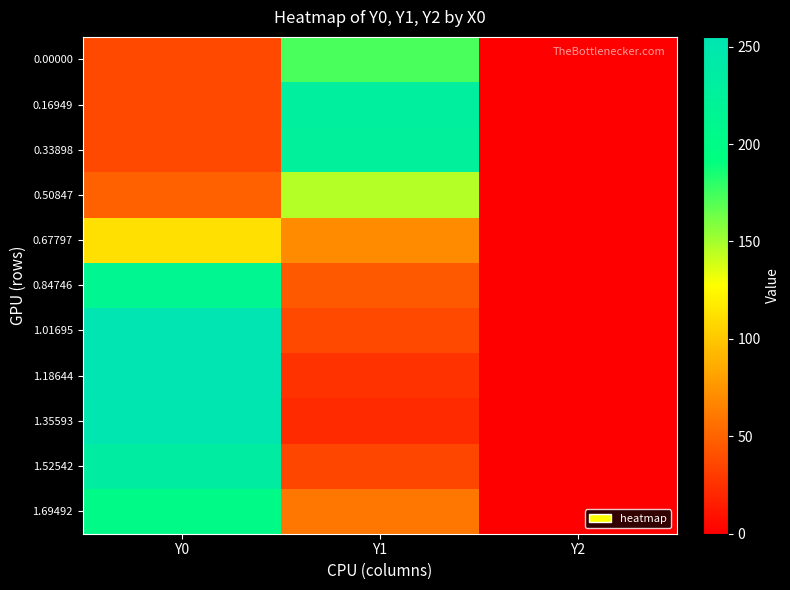

What is the maximum value shown in the chart?

255.0